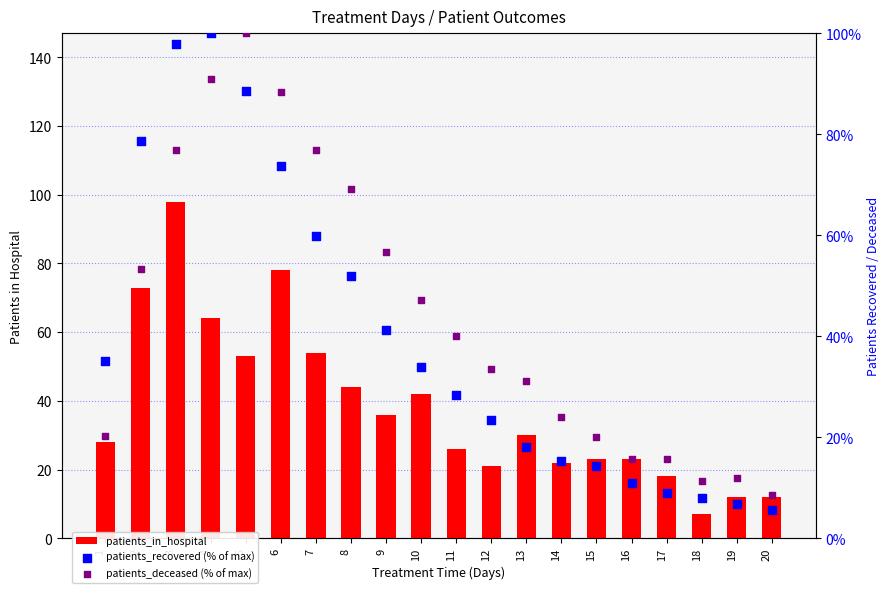

What is the total value across all series at 16?

49.7